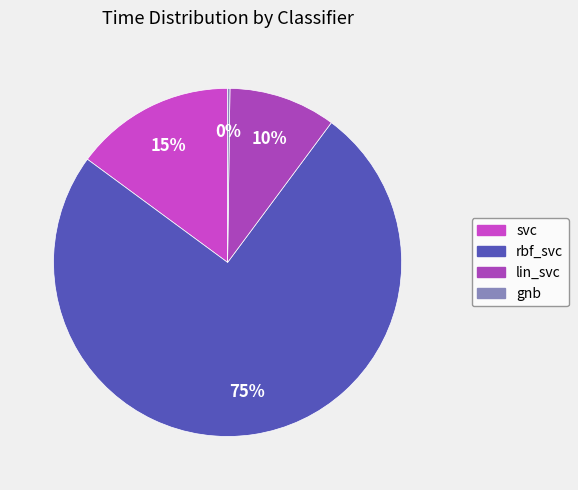

The gnb slice represents 0% of the pie. True or false?

True